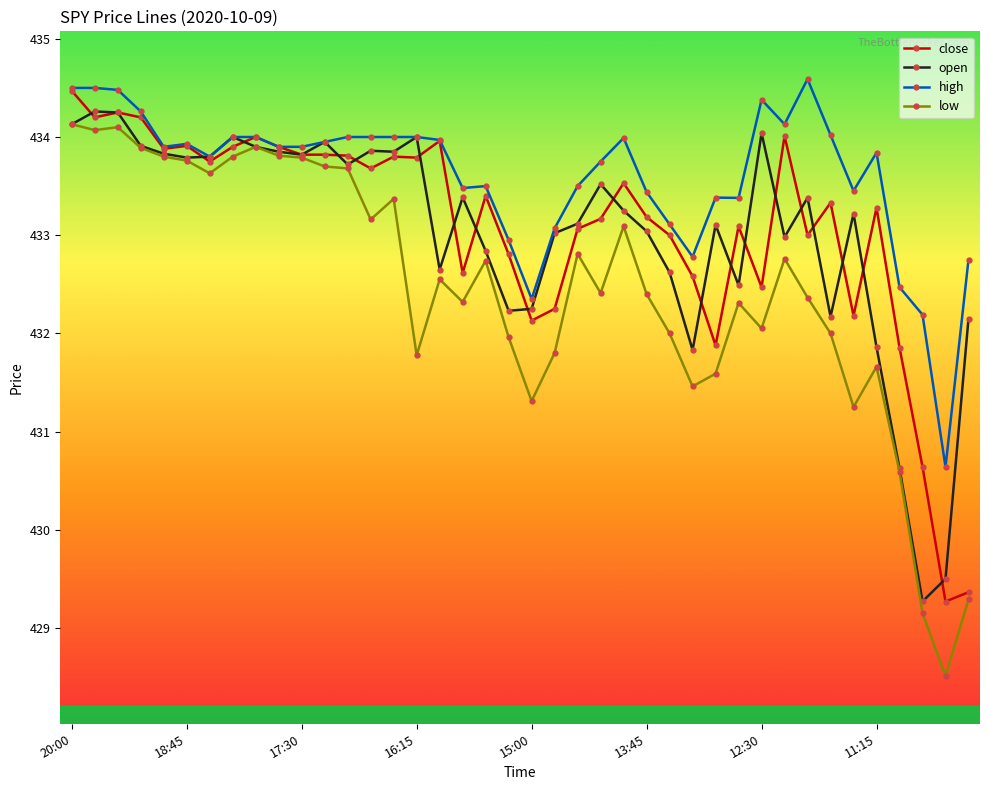

At how many categories does at least one series exceed 430?

40